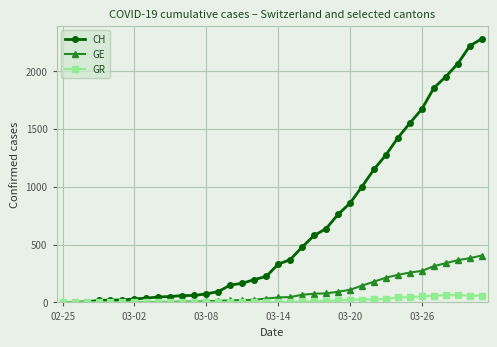

What is the sum of all GE values?

3775